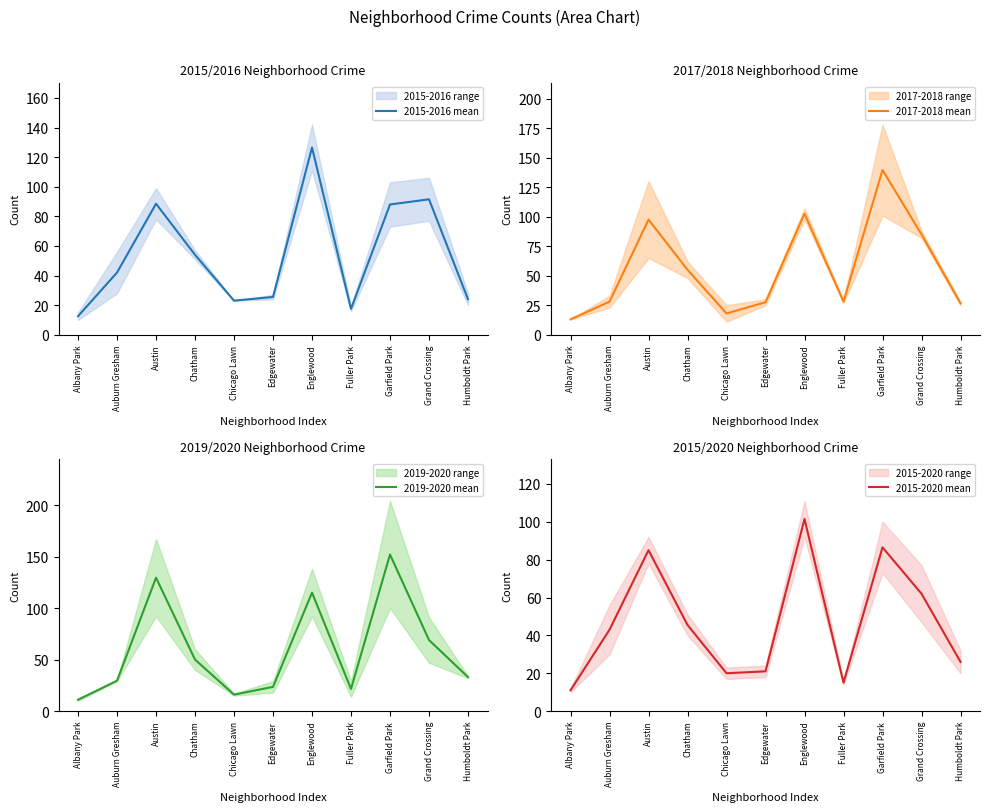

Which has a higher value, Garfield Park or Chatham?

Garfield Park